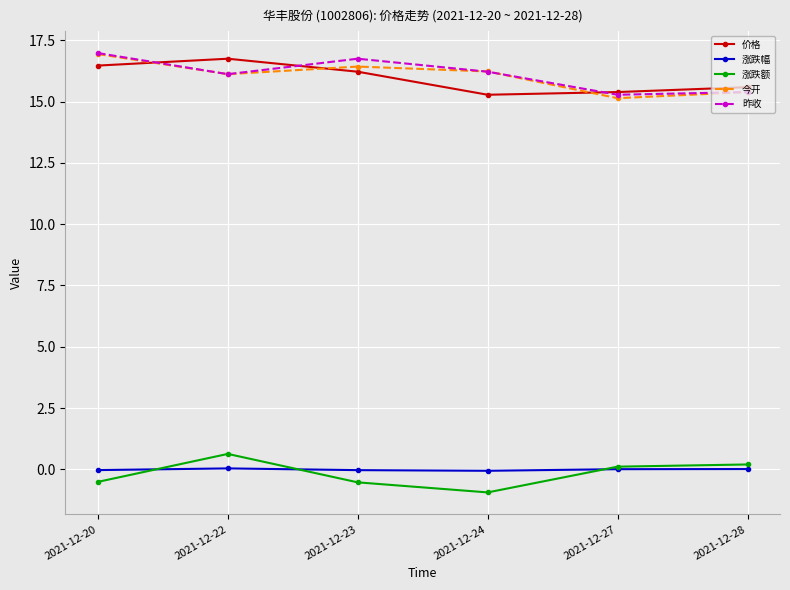

How many interior local peaks does the 价格 series have?

1